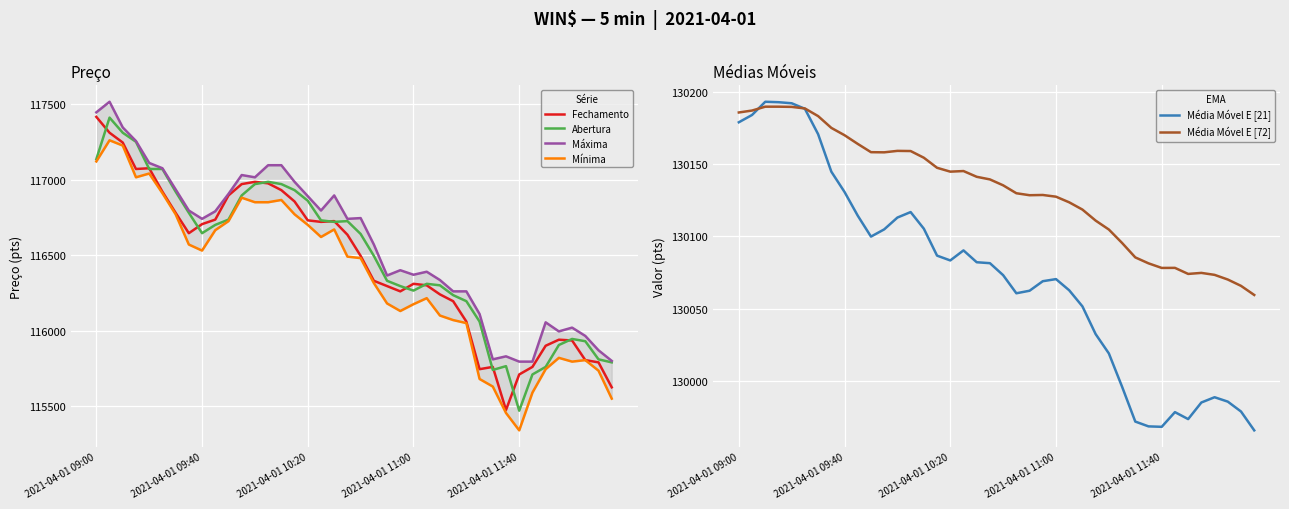

What is the sum of all Média Móvel E [21] values?

5202915.1